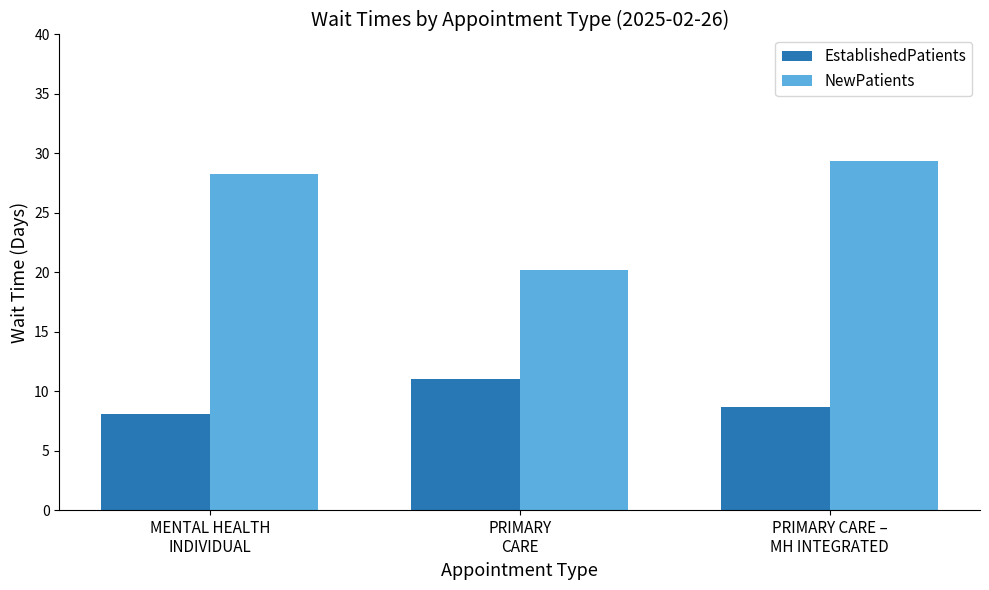

What is the label of the 1st bar from the right?

PRIMARY CARE –
MH INTEGRATED